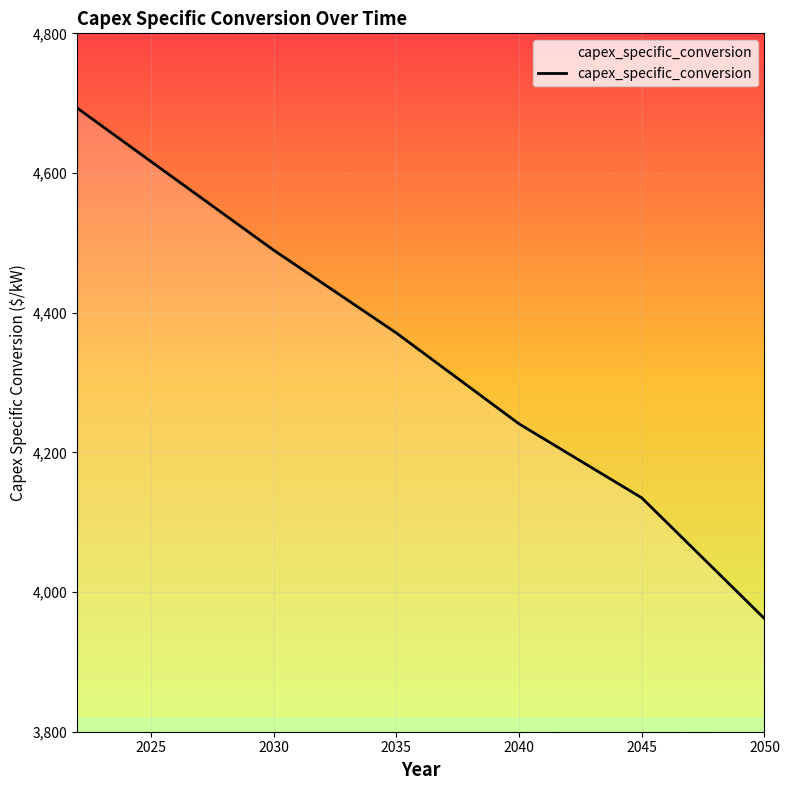

What is the difference between the maximum and minimum values?

731.1